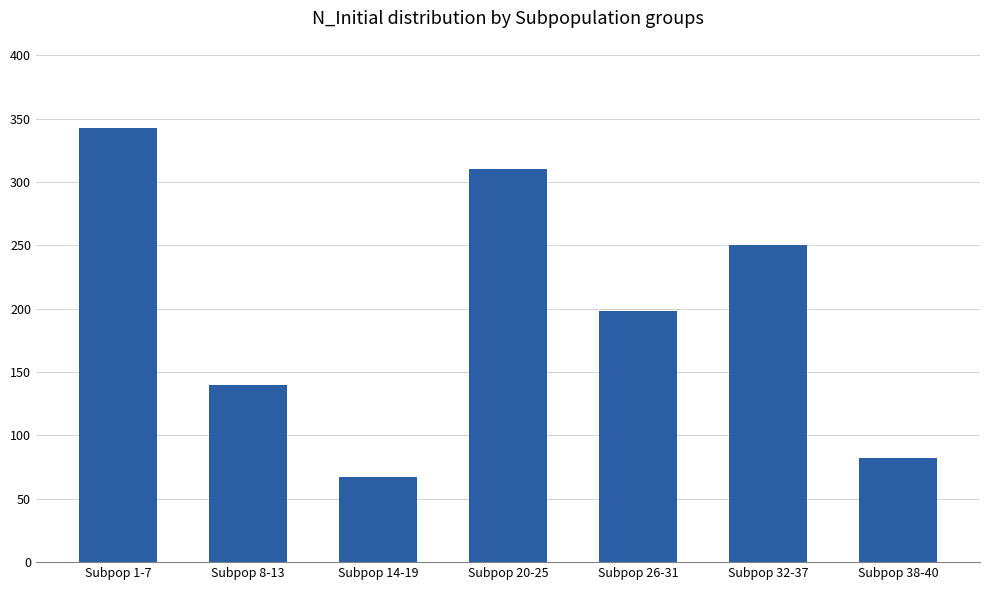

What is the difference between the maximum and minimum values?

276